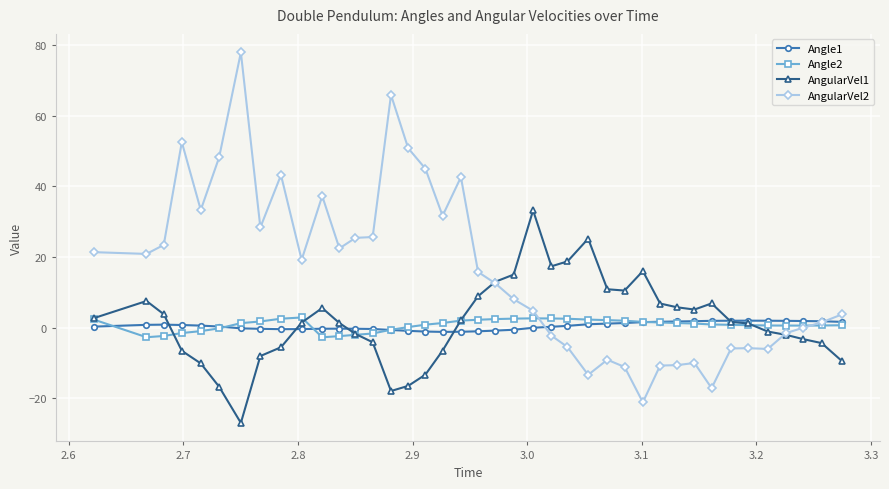

What is the value of the AngularVel2 point at the 33rd from the left?

-17.1